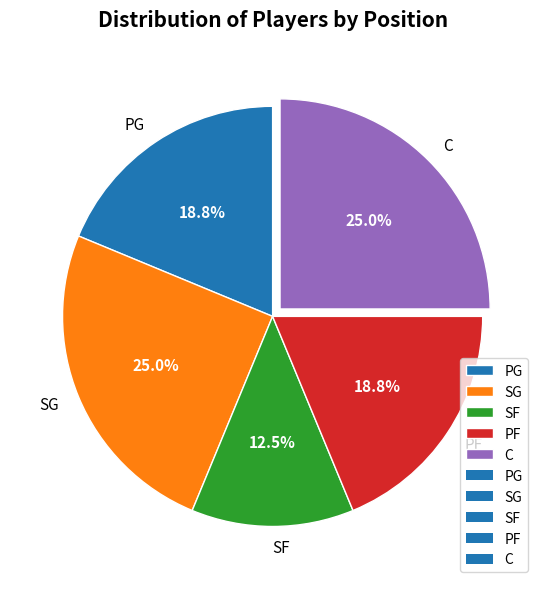

Which slice is the smallest?

SF